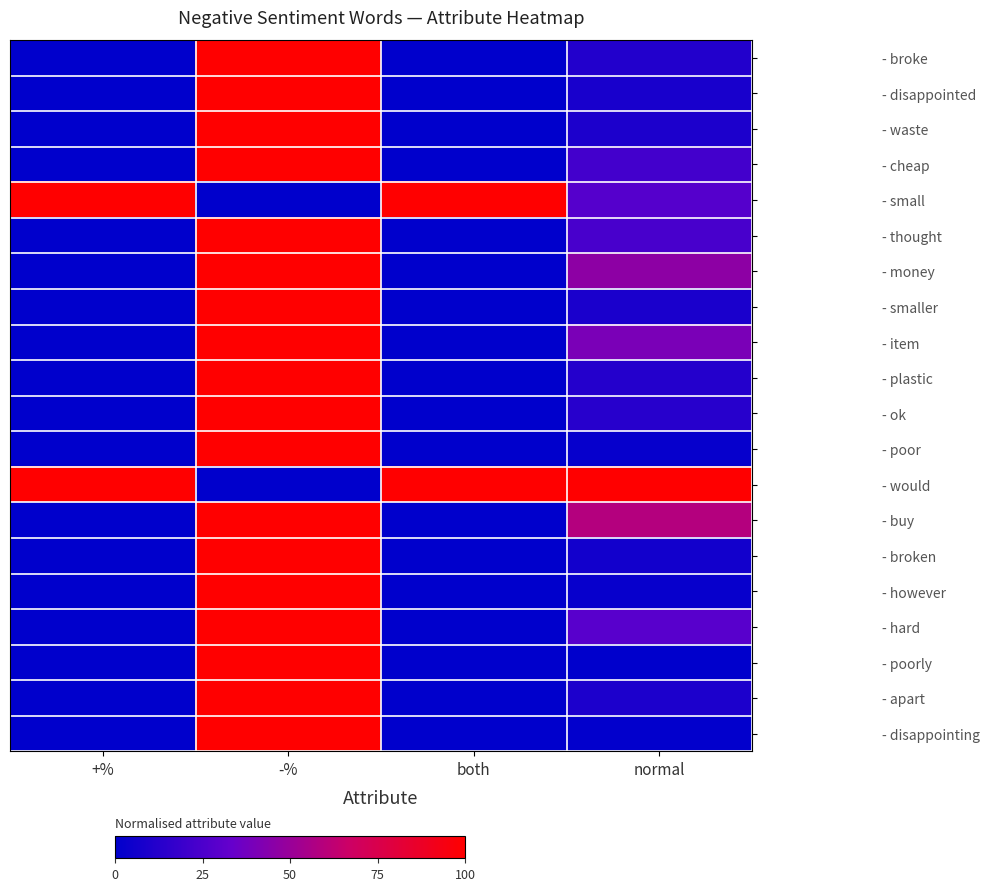

How many data points does each series have?

4